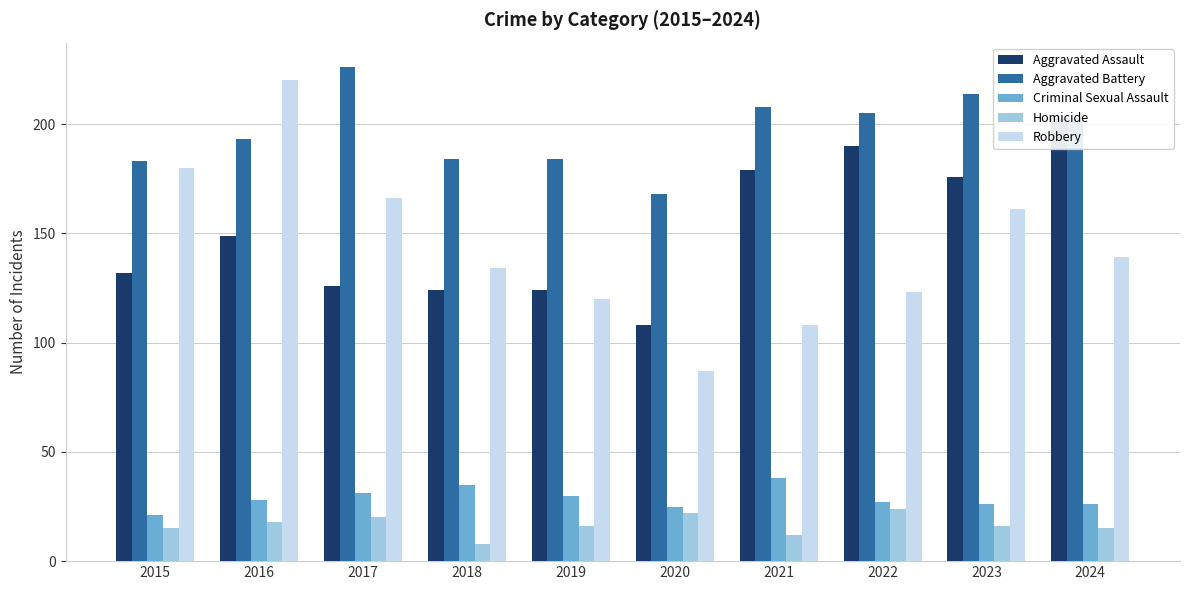

What are all the series names shown in the legend?

Aggravated Assault, Aggravated Battery, Criminal Sexual Assault, Homicide, Robbery